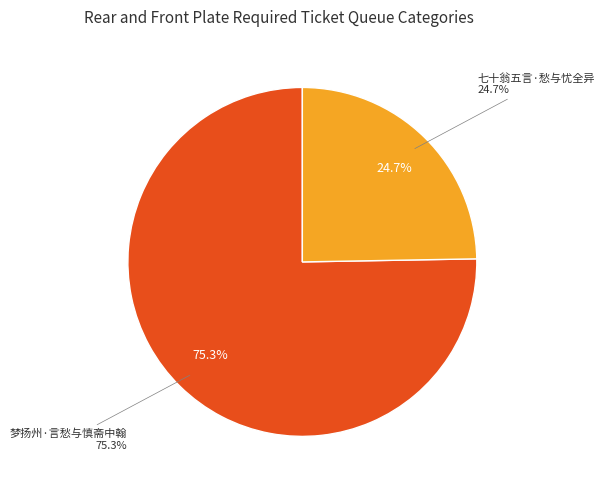

Which slice is the largest?

梦扬州·言愁与慎斋中翰